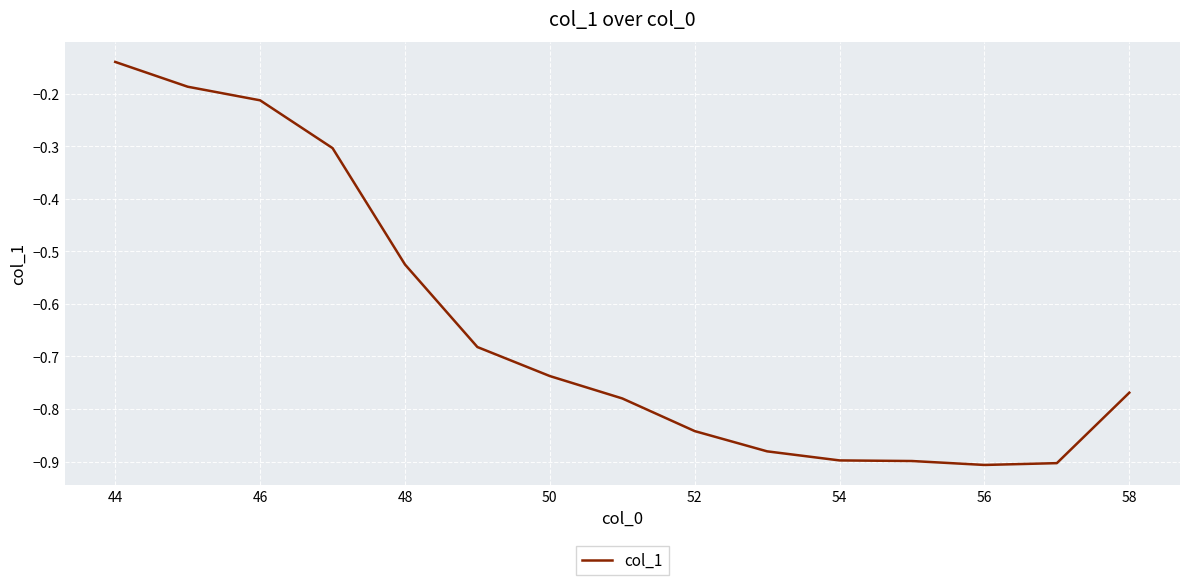

What is the difference between the maximum and minimum values?

0.8